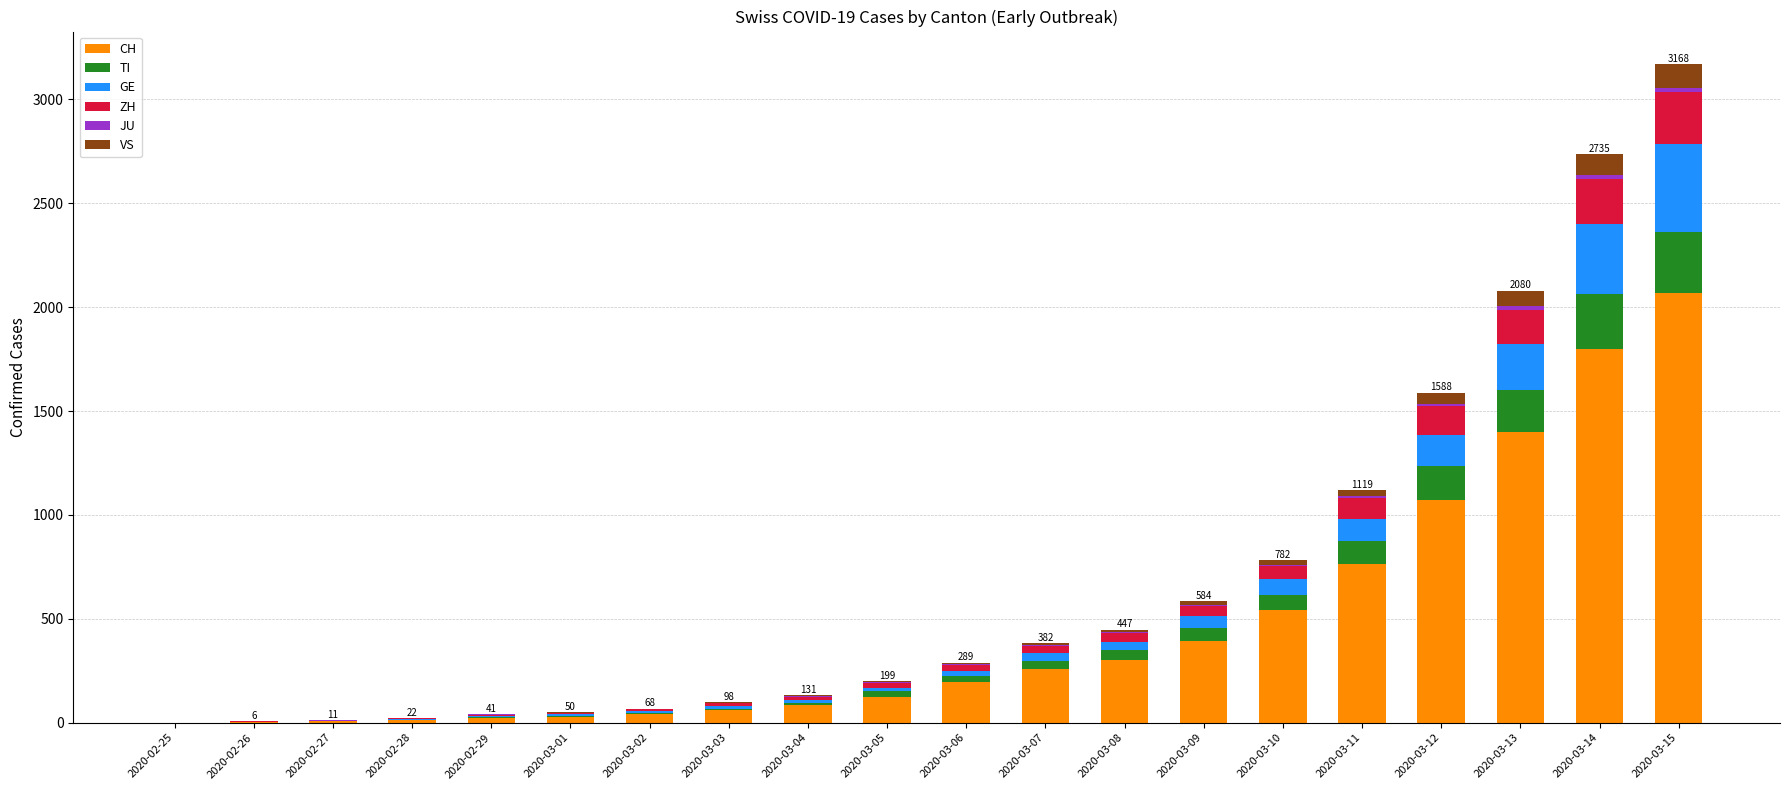

At which category is the sum across all series the highest?

2020-03-15